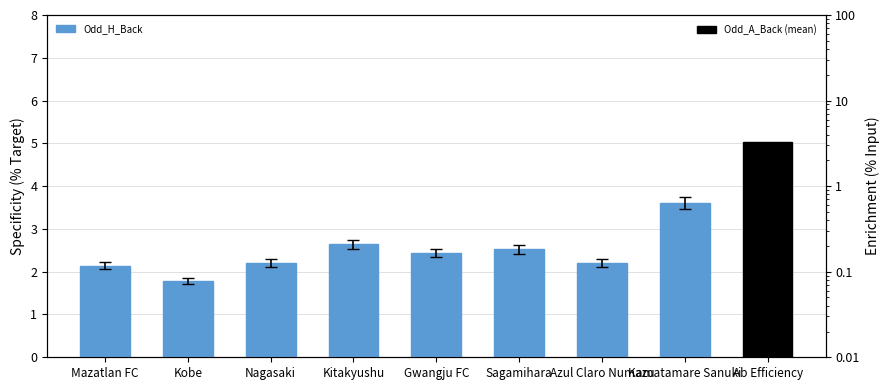

The chart shows a value of 2.4 at Gwangju FC. True or false?

True